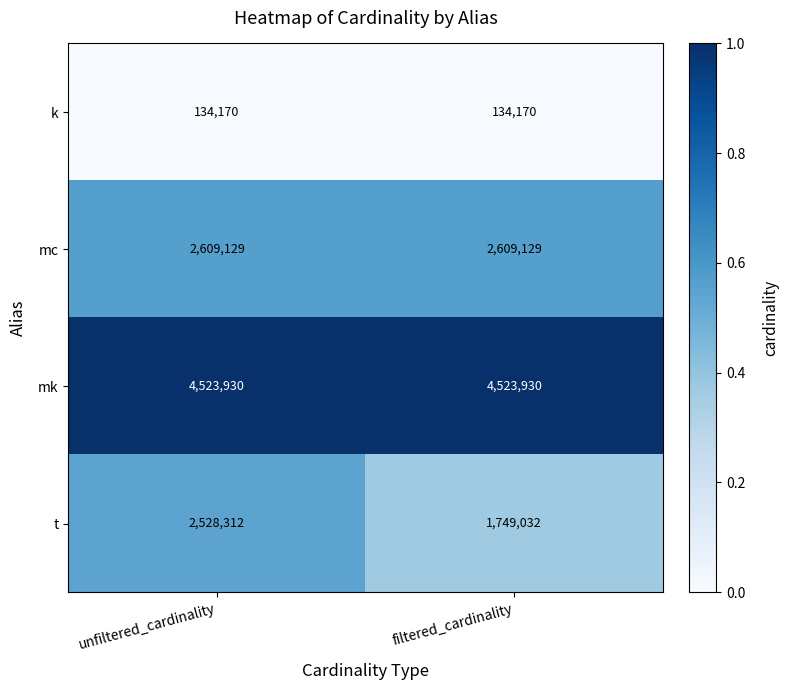

What is the greatest value displayed?

4523930